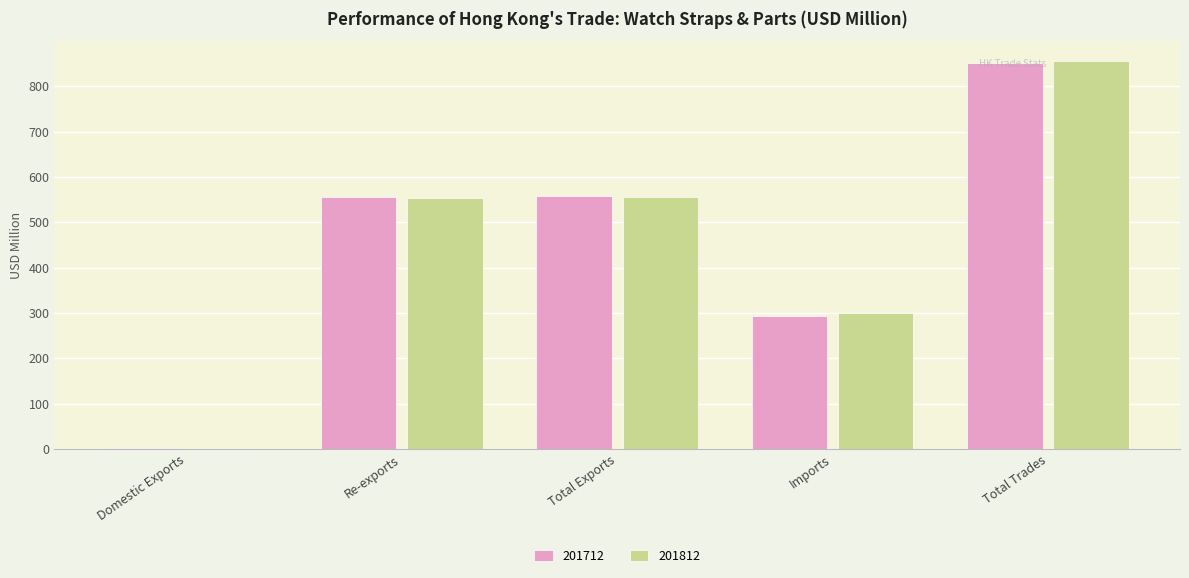

What is the average value of the 201712 series?

452.0